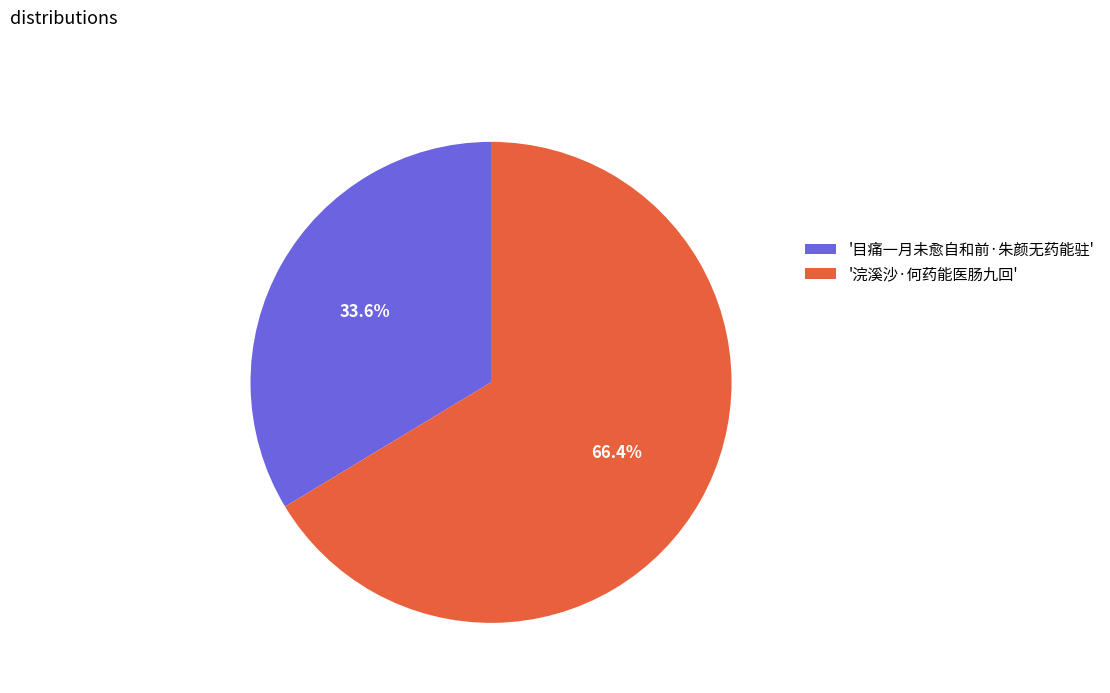

Rank the categories by value from lowest to highest.

'目痛一月未愈自和前·朱颜无药能驻', '浣溪沙·何药能医肠九回'